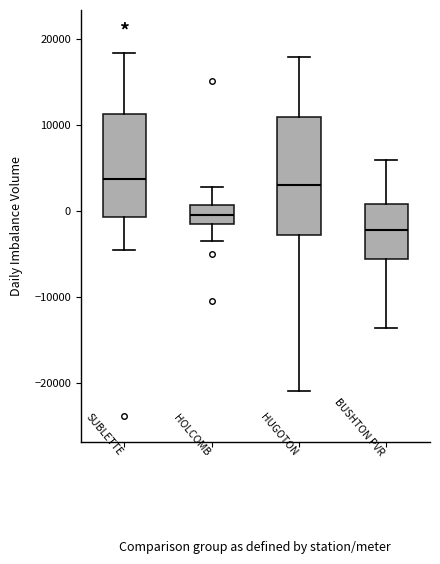

Where does the median line of the box for HOLCOMB sit on the y-axis? The values are not printed on the chart, so give them approximately, as read against the axis.

0